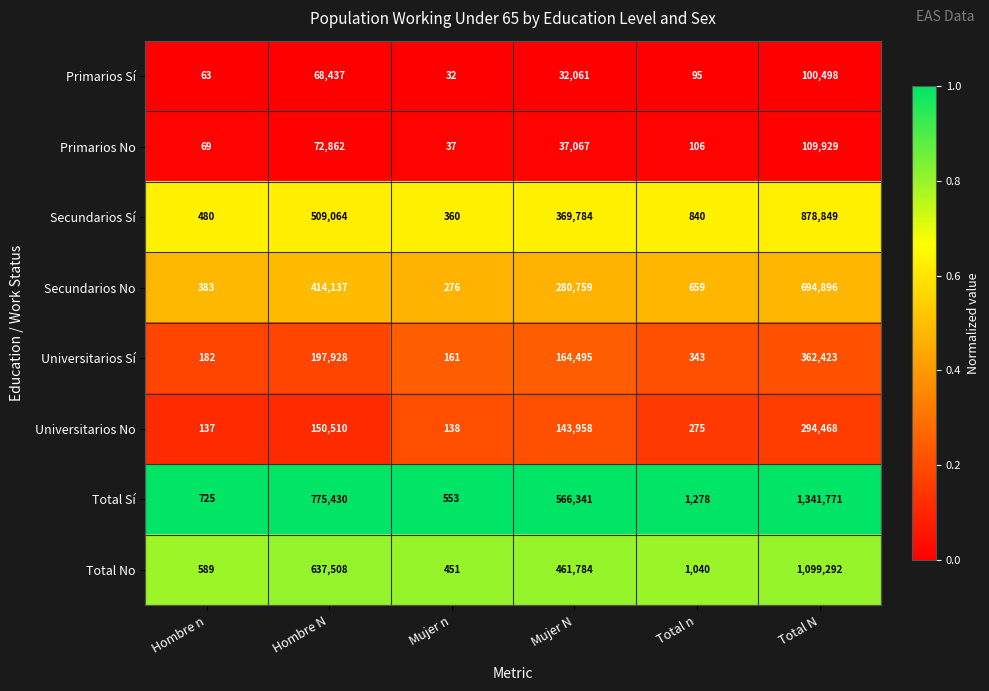

Which category has the highest value across all series?

Total N